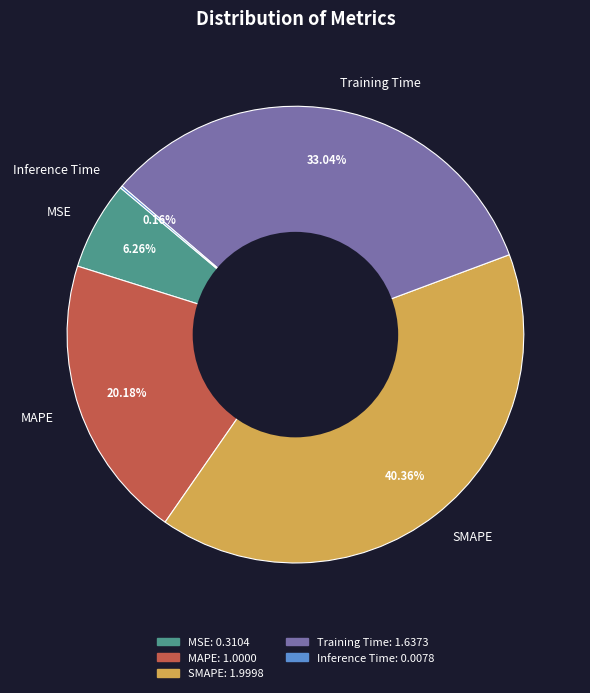

Between SMAPE and MSE, which is larger?

SMAPE